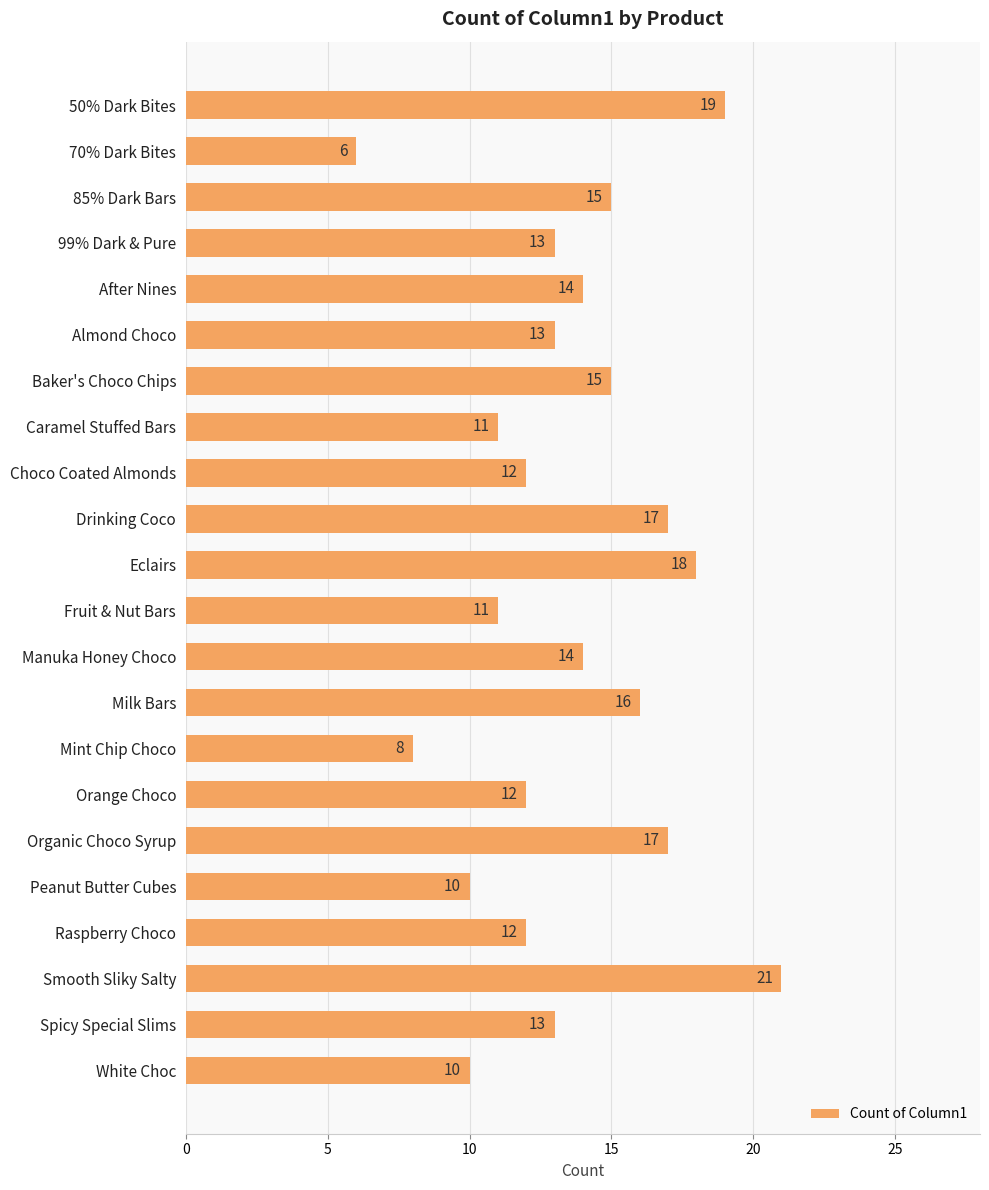

Is it true that the value at Orange Choco is 12?

True